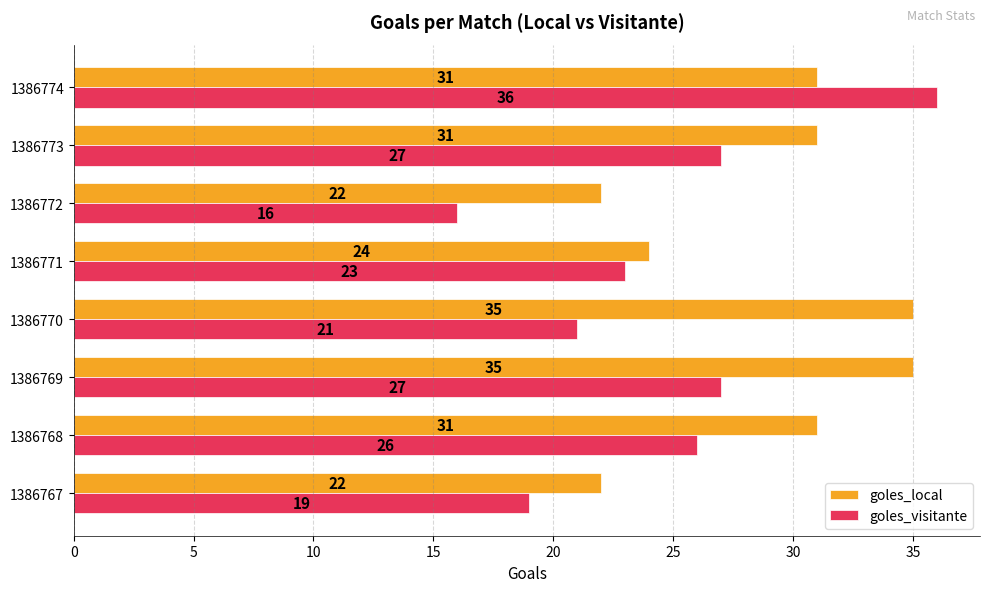

Which series has the widest spread of values?

goles_visitante